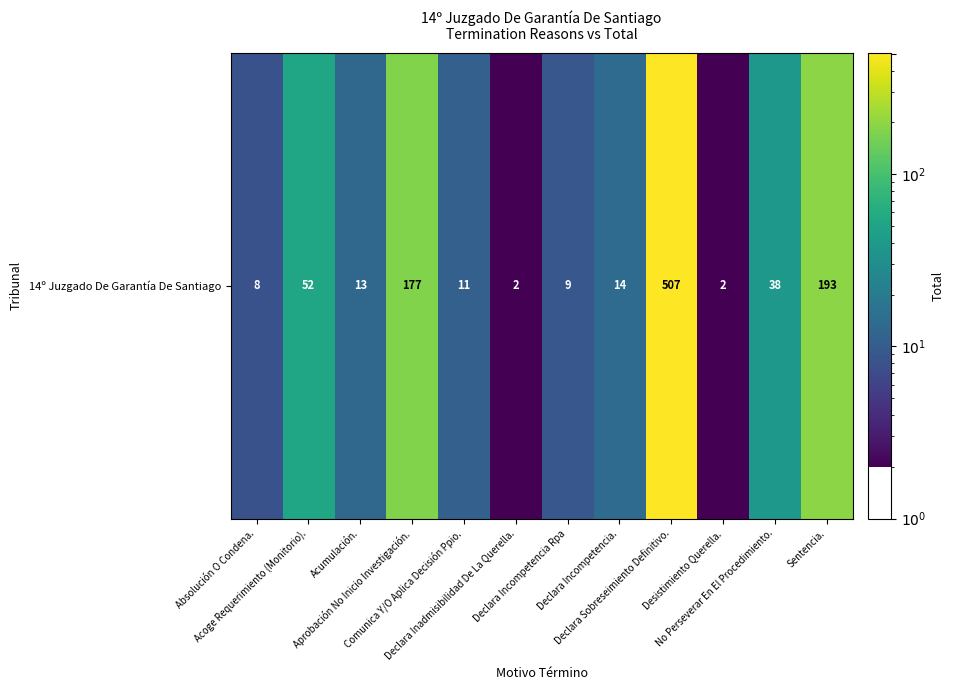

True or false: the data shows 4 at Declara Incompetencia Rpa.

False